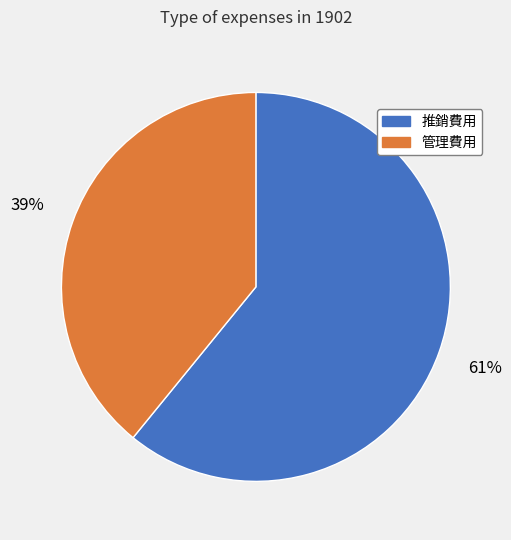

To the nearest percent, what percentage of the pie is 管理費用?

39%